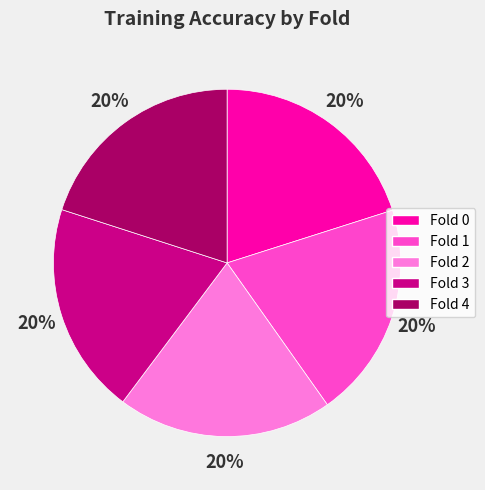

The Fold 1 slice represents 20% of the pie. True or false?

True